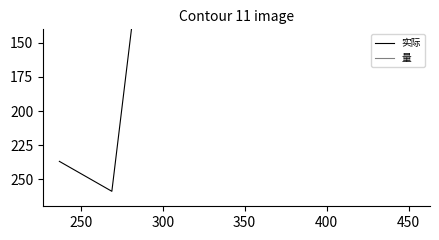

True or false: 量 has more than 2 interior local peaks.

True